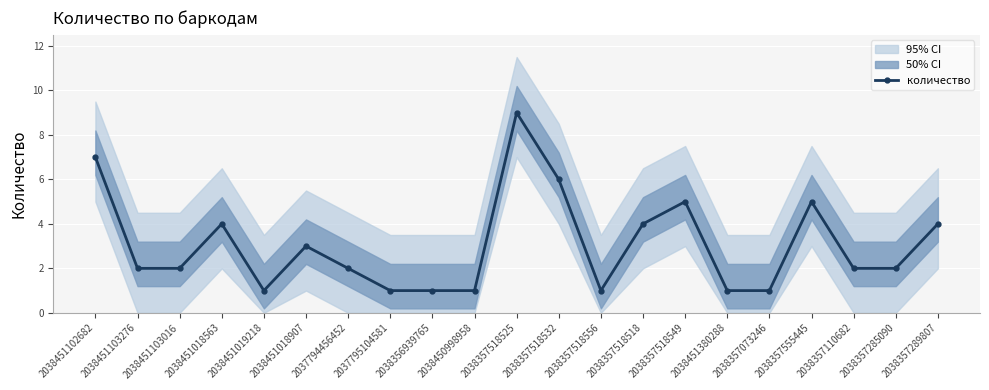

How many points are higher than both their immediate neighbors (excluding endpoints)?

5